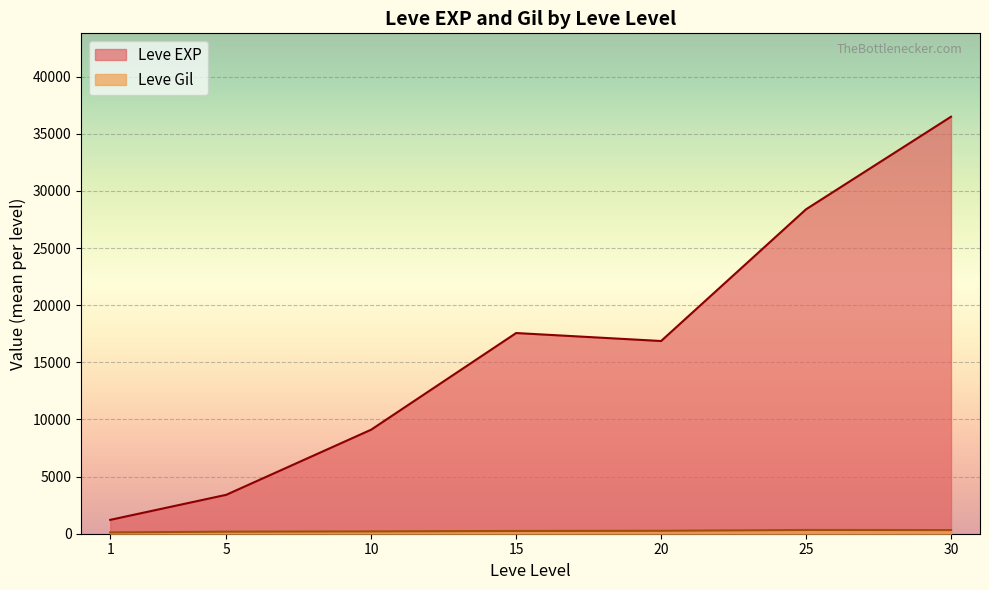

What is the difference between the second highest and second lowest values in the Leve EXP series?

24988.3